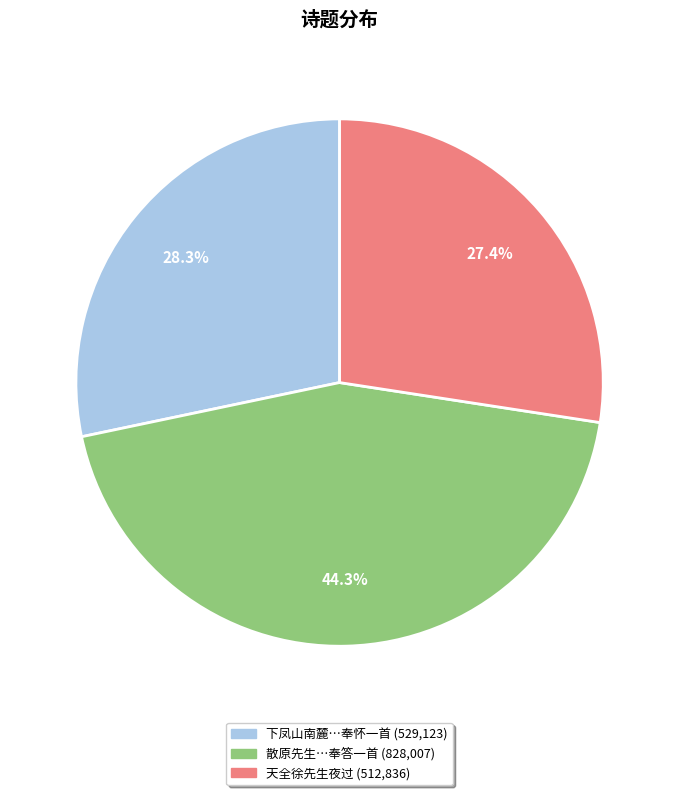

Is there any slice that represents more than half of the pie?

No